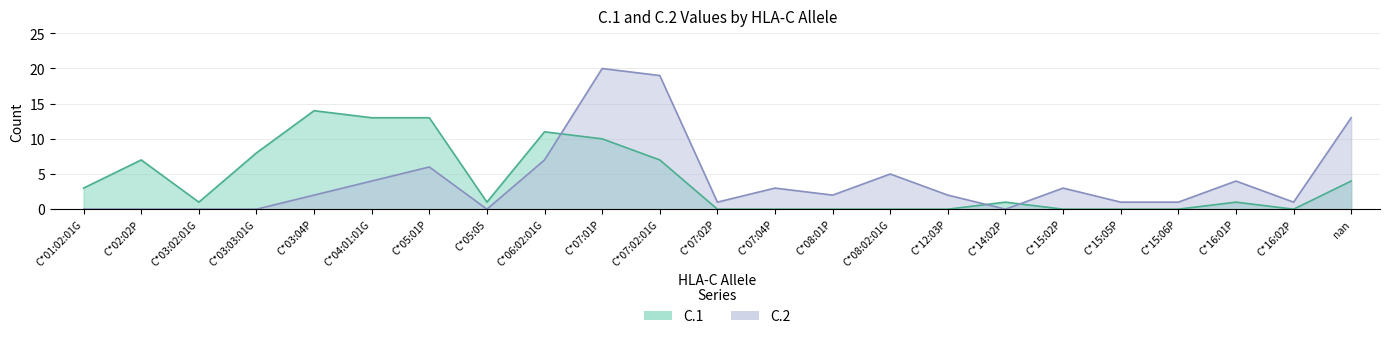

Which series ends up on top after the final intersection of C.2 and C.1?

C.2